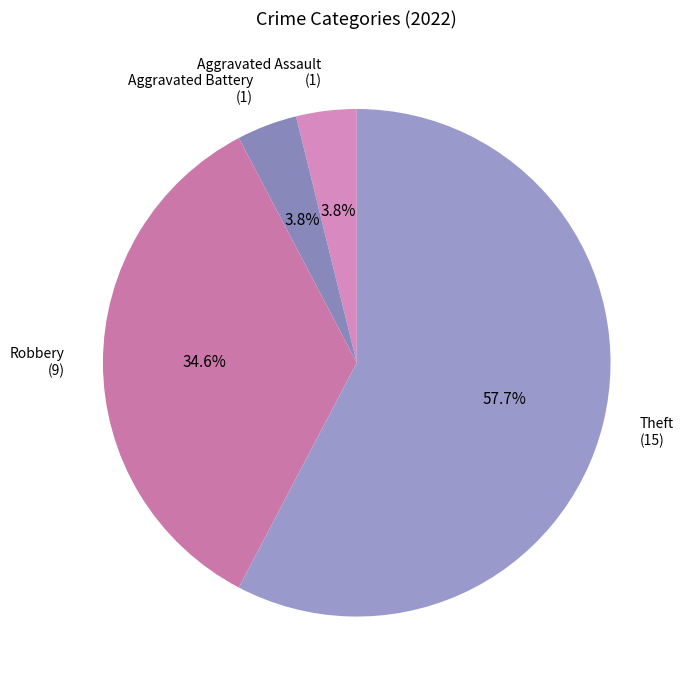

Do Robbery and Aggravated Battery together represent more than half of the pie?

No